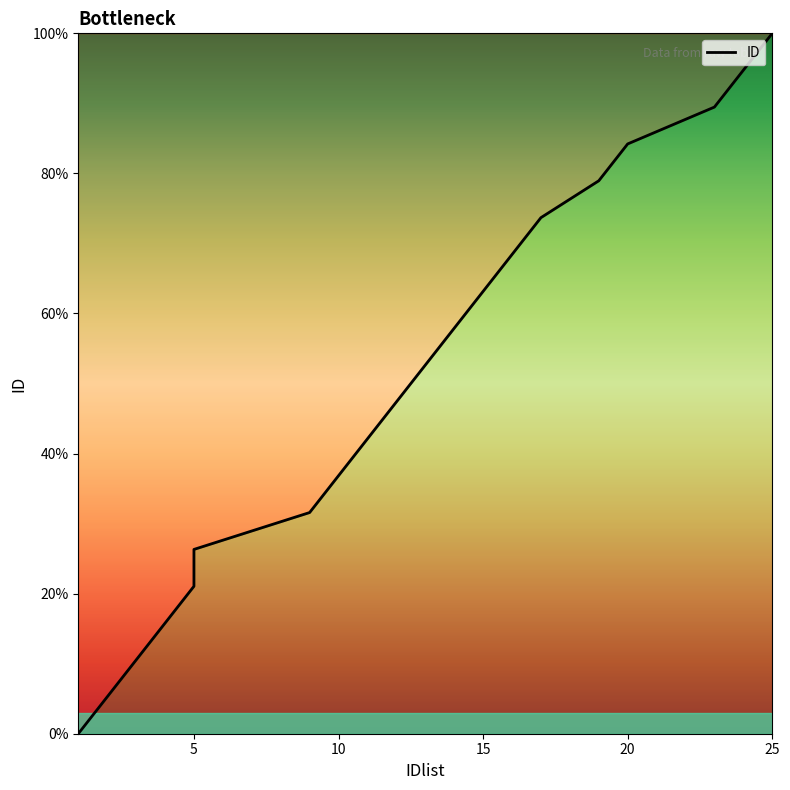

Does the chart display data point markers on the line(s)?

No